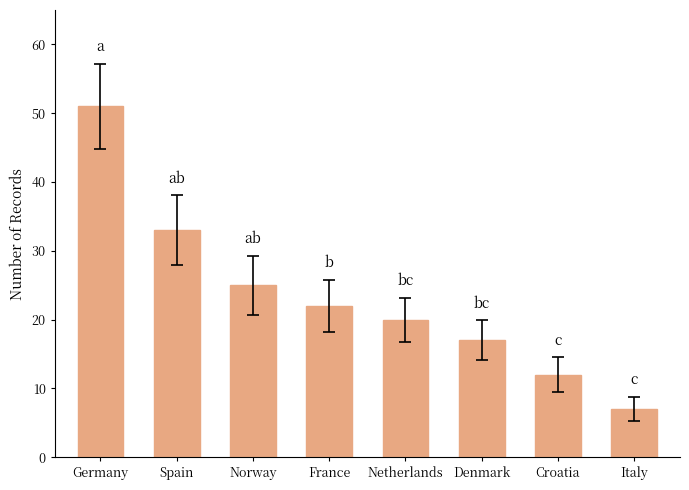

Reading right to left, list all the values displayed in this chart.

Italy=7	Croatia=12	Denmark=17	Netherlands=20	France=22	Norway=25	Spain=33	Germany=51